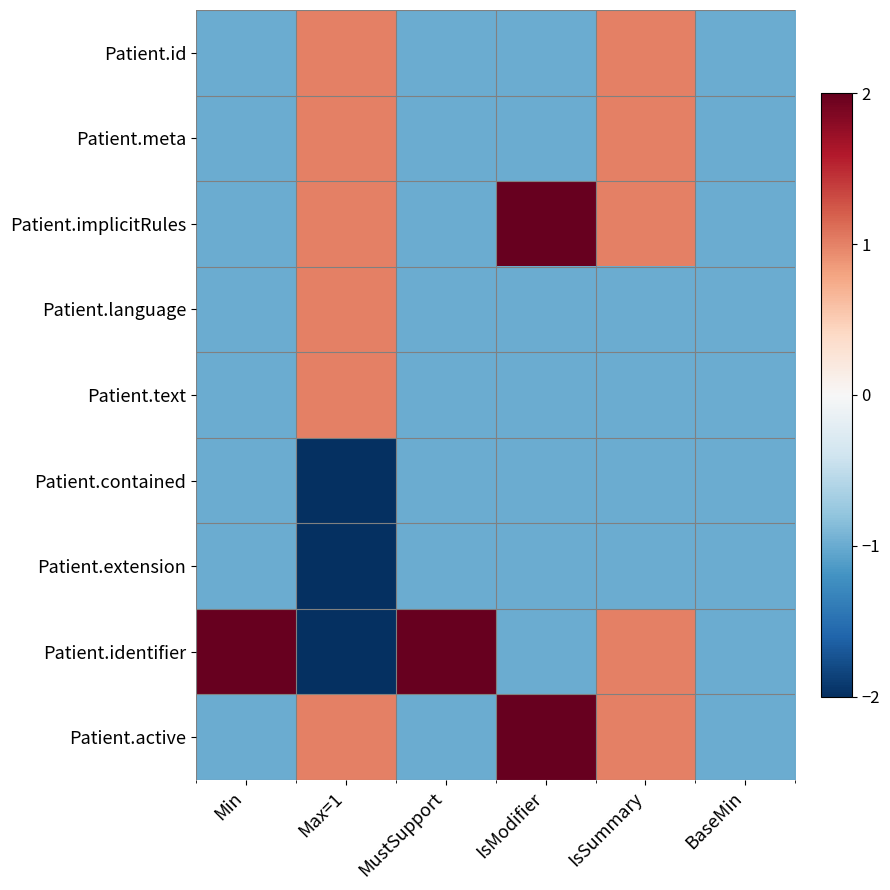

At which category is the sum across all series the highest?

IsSummary